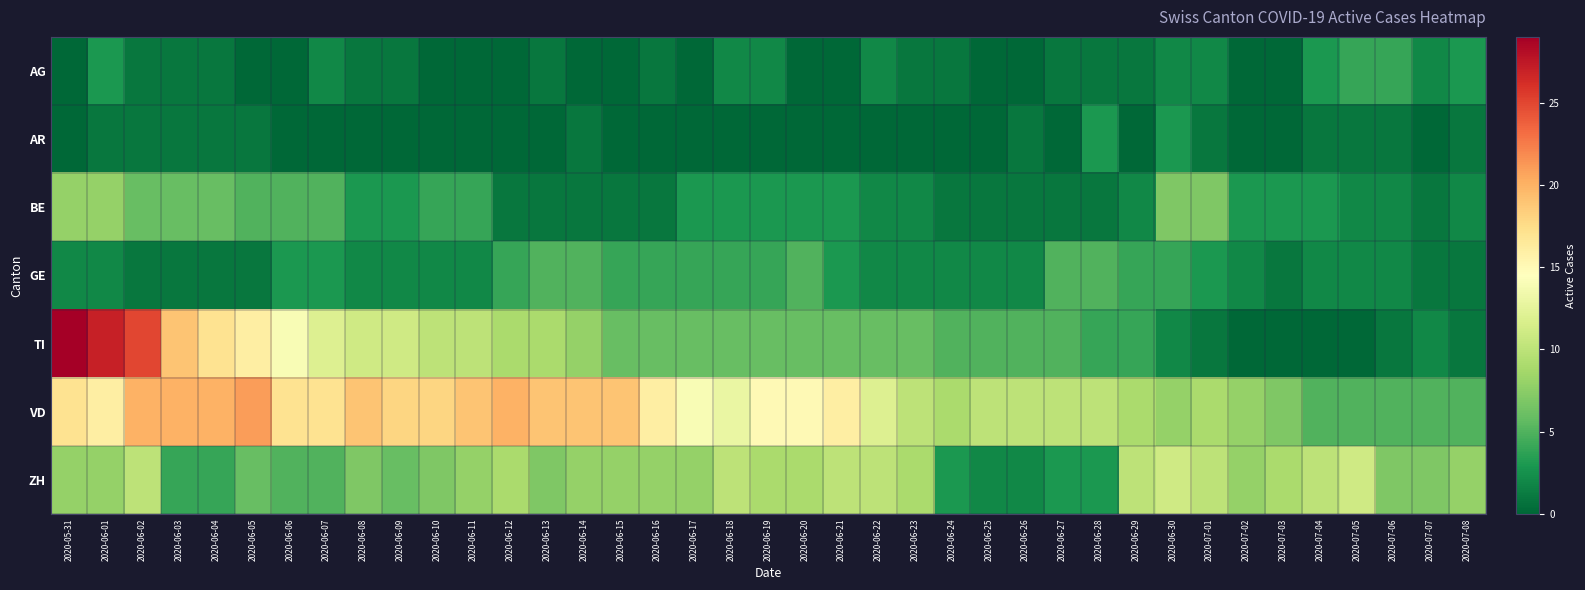

Reading left to right, list all the values displayed in this chart.

AG: 2020-05-31=0	2020-06-01=3	2020-06-02=1	2020-06-03=1	2020-06-04=1	2020-06-05=0	2020-06-06=0	2020-06-07=2	2020-06-08=1	2020-06-09=1	2020-06-10=0	2020-06-11=0	2020-06-12=0	2020-06-13=1	2020-06-14=0	2020-06-15=0	2020-06-16=1	2020-06-17=0	2020-06-18=2	2020-06-19=2	2020-06-20=0	2020-06-21=0	2020-06-22=2	2020-06-23=1	2020-06-24=1	2020-06-25=0	2020-06-26=0	2020-06-27=1	2020-06-28=1	2020-06-29=1	2020-06-30=2	2020-07-01=2	2020-07-02=0	2020-07-03=0	2020-07-04=3	2020-07-05=4	2020-07-06=4	2020-07-07=2	2020-07-08=3
AR: 2020-05-31=0	2020-06-01=1	2020-06-02=1	2020-06-03=1	2020-06-04=1	2020-06-05=1	2020-06-06=0	2020-06-07=0	2020-06-08=0	2020-06-09=0	2020-06-10=0	2020-06-11=0	2020-06-12=0	2020-06-13=0	2020-06-14=1	2020-06-15=0	2020-06-16=0	2020-06-17=0	2020-06-18=0	2020-06-19=0	2020-06-20=0	2020-06-21=0	2020-06-22=0	2020-06-23=0	2020-06-24=0	2020-06-25=0	2020-06-26=1	2020-06-27=0	2020-06-28=3	2020-06-29=0	2020-06-30=3	2020-07-01=1	2020-07-02=0	2020-07-03=0	2020-07-04=1	2020-07-05=1	2020-07-06=1	2020-07-07=0	2020-07-08=1
BE: 2020-05-31=8	2020-06-01=8	2020-06-02=6	2020-06-03=6	2020-06-04=6	2020-06-05=5	2020-06-06=5	2020-06-07=5	2020-06-08=3	2020-06-09=3	2020-06-10=4	2020-06-11=4	2020-06-12=1	2020-06-13=1	2020-06-14=1	2020-06-15=1	2020-06-16=1	2020-06-17=3	2020-06-18=3	2020-06-19=3	2020-06-20=3	2020-06-21=3	2020-06-22=2	2020-06-23=2	2020-06-24=1	2020-06-25=1	2020-06-26=1	2020-06-27=1	2020-06-28=1	2020-06-29=2	2020-06-30=7	2020-07-01=7	2020-07-02=3	2020-07-03=3	2020-07-04=3	2020-07-05=2	2020-07-06=2	2020-07-07=1	2020-07-08=2
GE: 2020-05-31=2	2020-06-01=2	2020-06-02=1	2020-06-03=1	2020-06-04=1	2020-06-05=1	2020-06-06=3	2020-06-07=3	2020-06-08=2	2020-06-09=2	2020-06-10=2	2020-06-11=2	2020-06-12=4	2020-06-13=5	2020-06-14=5	2020-06-15=4	2020-06-16=4	2020-06-17=4	2020-06-18=4	2020-06-19=4	2020-06-20=5	2020-06-21=3	2020-06-22=2	2020-06-23=2	2020-06-24=2	2020-06-25=2	2020-06-26=2	2020-06-27=5	2020-06-28=5	2020-06-29=4	2020-06-30=4	2020-07-01=3	2020-07-02=2	2020-07-03=1	2020-07-04=2	2020-07-05=2	2020-07-06=2	2020-07-07=1	2020-07-08=1
TI: 2020-05-31=29	2020-06-01=27	2020-06-02=25	2020-06-03=19	2020-06-04=17	2020-06-05=16	2020-06-06=14	2020-06-07=12	2020-06-08=11	2020-06-09=11	2020-06-10=10	2020-06-11=10	2020-06-12=9	2020-06-13=9	2020-06-14=8	2020-06-15=6	2020-06-16=6	2020-06-17=6	2020-06-18=6	2020-06-19=6	2020-06-20=6	2020-06-21=6	2020-06-22=6	2020-06-23=6	2020-06-24=5	2020-06-25=5	2020-06-26=5	2020-06-27=5	2020-06-28=4	2020-06-29=4	2020-06-30=2	2020-07-01=1	2020-07-02=0	2020-07-03=0	2020-07-04=0	2020-07-05=0	2020-07-06=1	2020-07-07=2	2020-07-08=1
VD: 2020-05-31=17	2020-06-01=16	2020-06-02=20	2020-06-03=20	2020-06-04=20	2020-06-05=21	2020-06-06=17	2020-06-07=17	2020-06-08=19	2020-06-09=18	2020-06-10=18	2020-06-11=19	2020-06-12=20	2020-06-13=19	2020-06-14=19	2020-06-15=19	2020-06-16=16	2020-06-17=14	2020-06-18=13	2020-06-19=15	2020-06-20=15	2020-06-21=16	2020-06-22=12	2020-06-23=10	2020-06-24=9	2020-06-25=10	2020-06-26=10	2020-06-27=10	2020-06-28=10	2020-06-29=9	2020-06-30=8	2020-07-01=9	2020-07-02=8	2020-07-03=7	2020-07-04=5	2020-07-05=5	2020-07-06=5	2020-07-07=5	2020-07-08=5
ZH: 2020-05-31=8	2020-06-01=8	2020-06-02=10	2020-06-03=4	2020-06-04=4	2020-06-05=6	2020-06-06=5	2020-06-07=5	2020-06-08=7	2020-06-09=6	2020-06-10=7	2020-06-11=8	2020-06-12=9	2020-06-13=7	2020-06-14=8	2020-06-15=8	2020-06-16=8	2020-06-17=8	2020-06-18=10	2020-06-19=9	2020-06-20=9	2020-06-21=10	2020-06-22=10	2020-06-23=9	2020-06-24=3	2020-06-25=2	2020-06-26=2	2020-06-27=3	2020-06-28=3	2020-06-29=10	2020-06-30=11	2020-07-01=10	2020-07-02=8	2020-07-03=9	2020-07-04=10	2020-07-05=11	2020-07-06=7	2020-07-07=7	2020-07-08=8